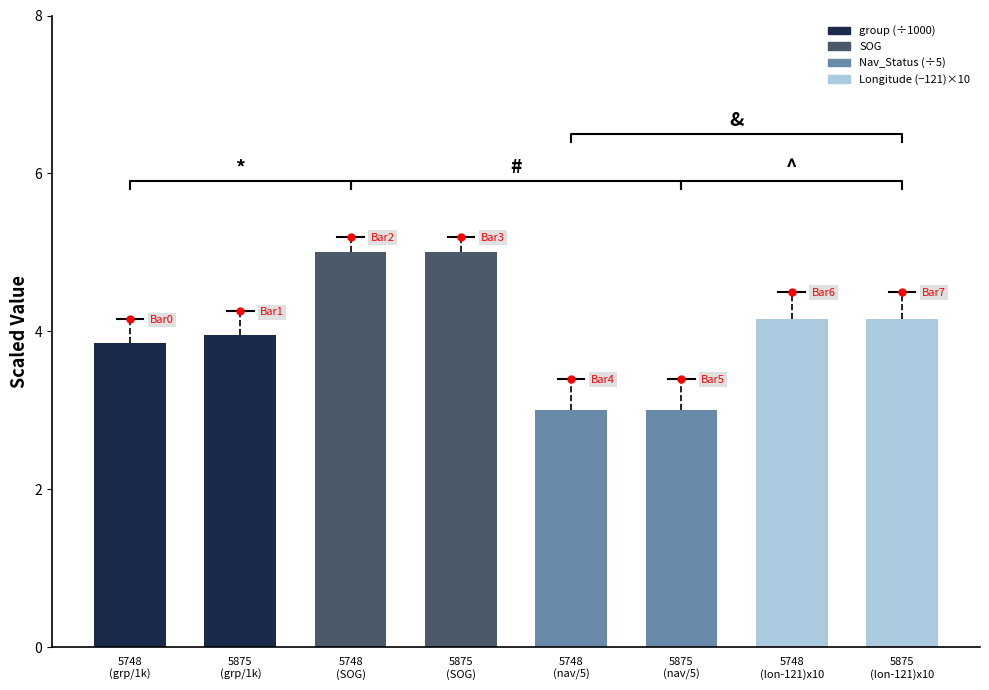

What is the ratio of the value at 5748
(SOG) to the value at 5875
(lon-121)x10?

1.2